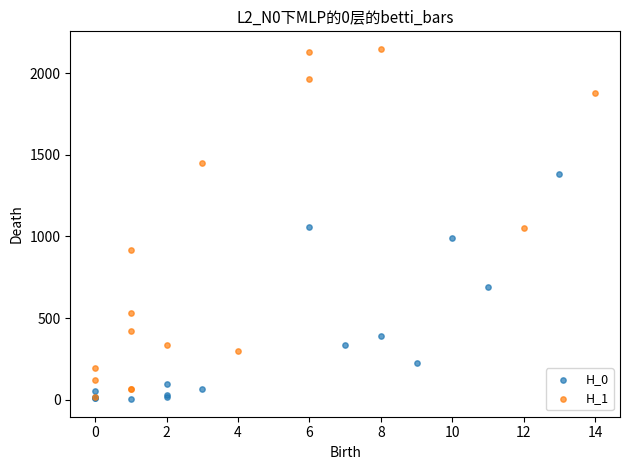

Which series contains the highest Y value?

H_1